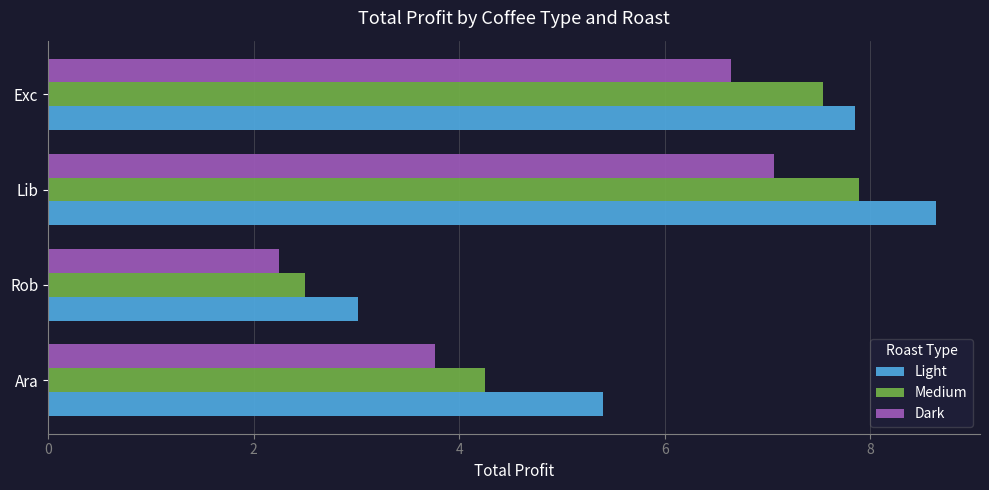

List the series in order of their peak value, highest first.

Light, Medium, Dark